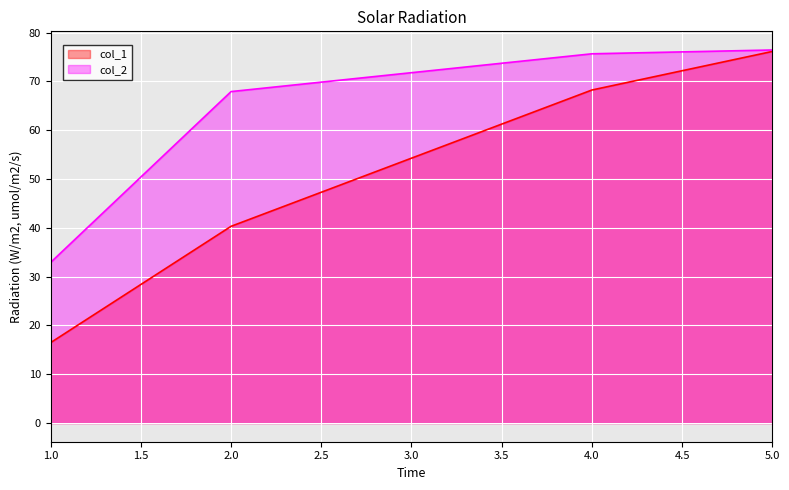

The value of col_2 at 2.0 is 26.0. True or false?

False